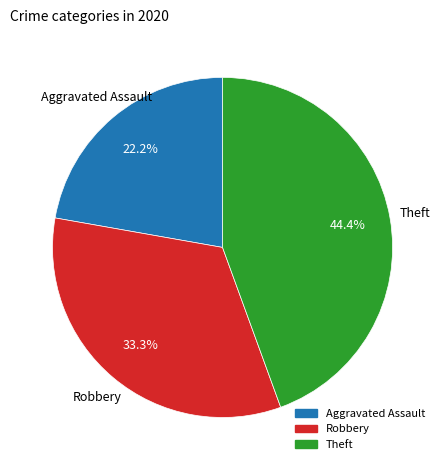

Is there a majority slice in this chart?

No